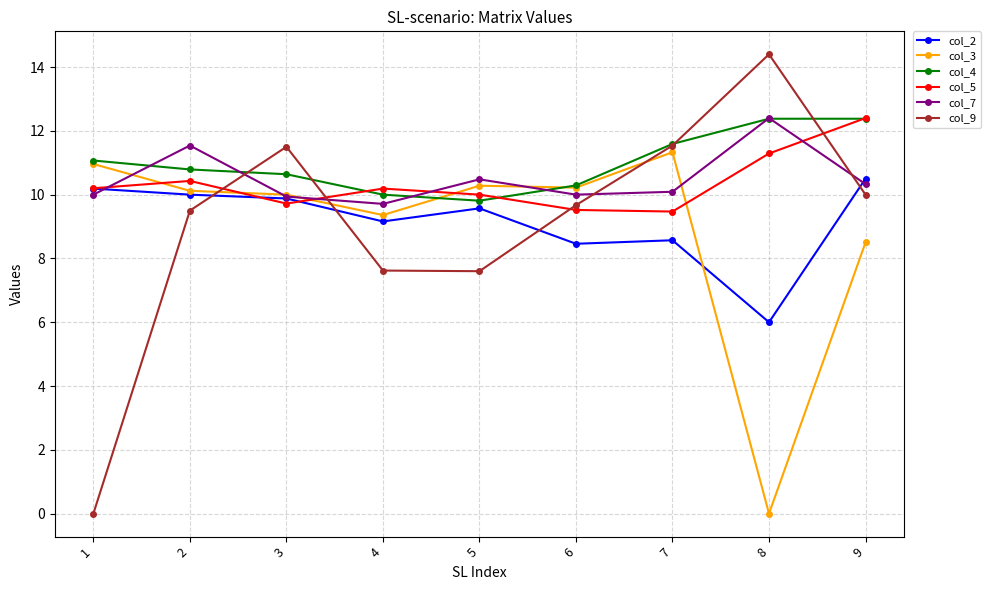

True or false: col_7 has a value of 12.4 at 8.

True